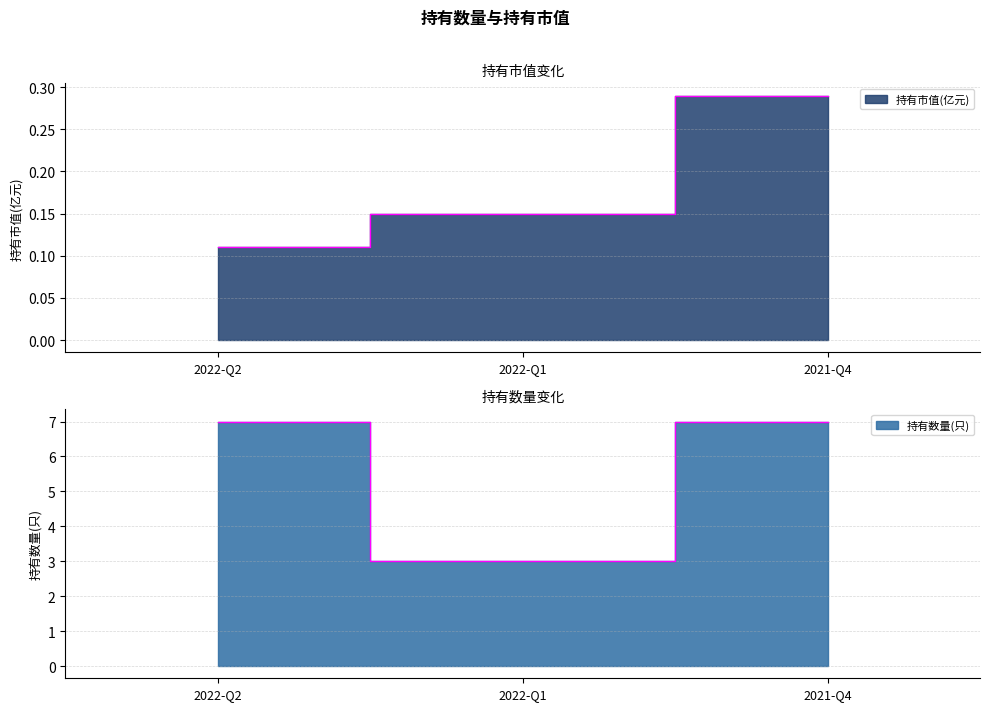

At which label does 持有市值(亿元) reach its minimum?

2022-Q2